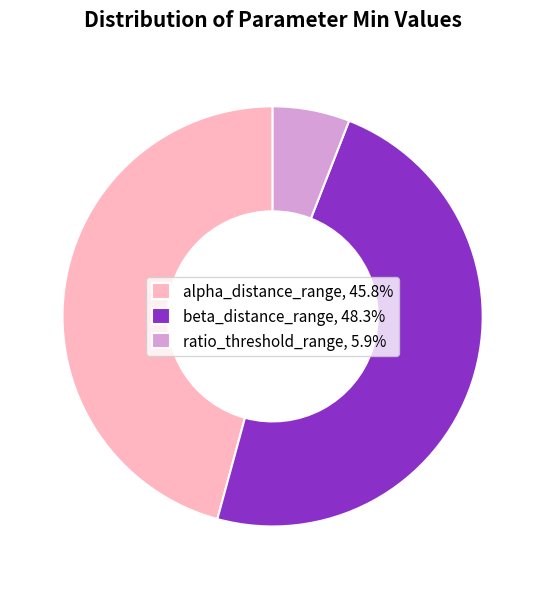

Is there any slice that represents more than half of the pie?

No